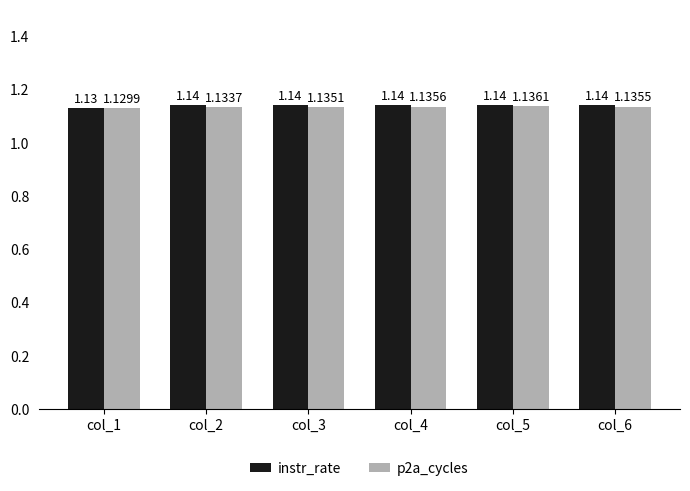

List the series in order of their overall mean, highest first.

instr_rate, p2a_cycles